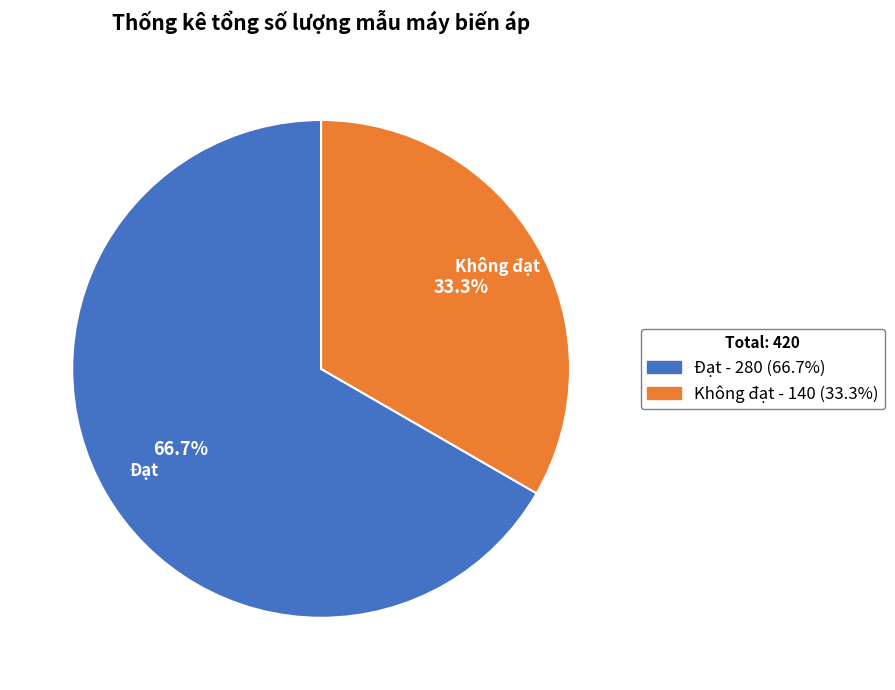

Does any single category account for the majority?

Yes